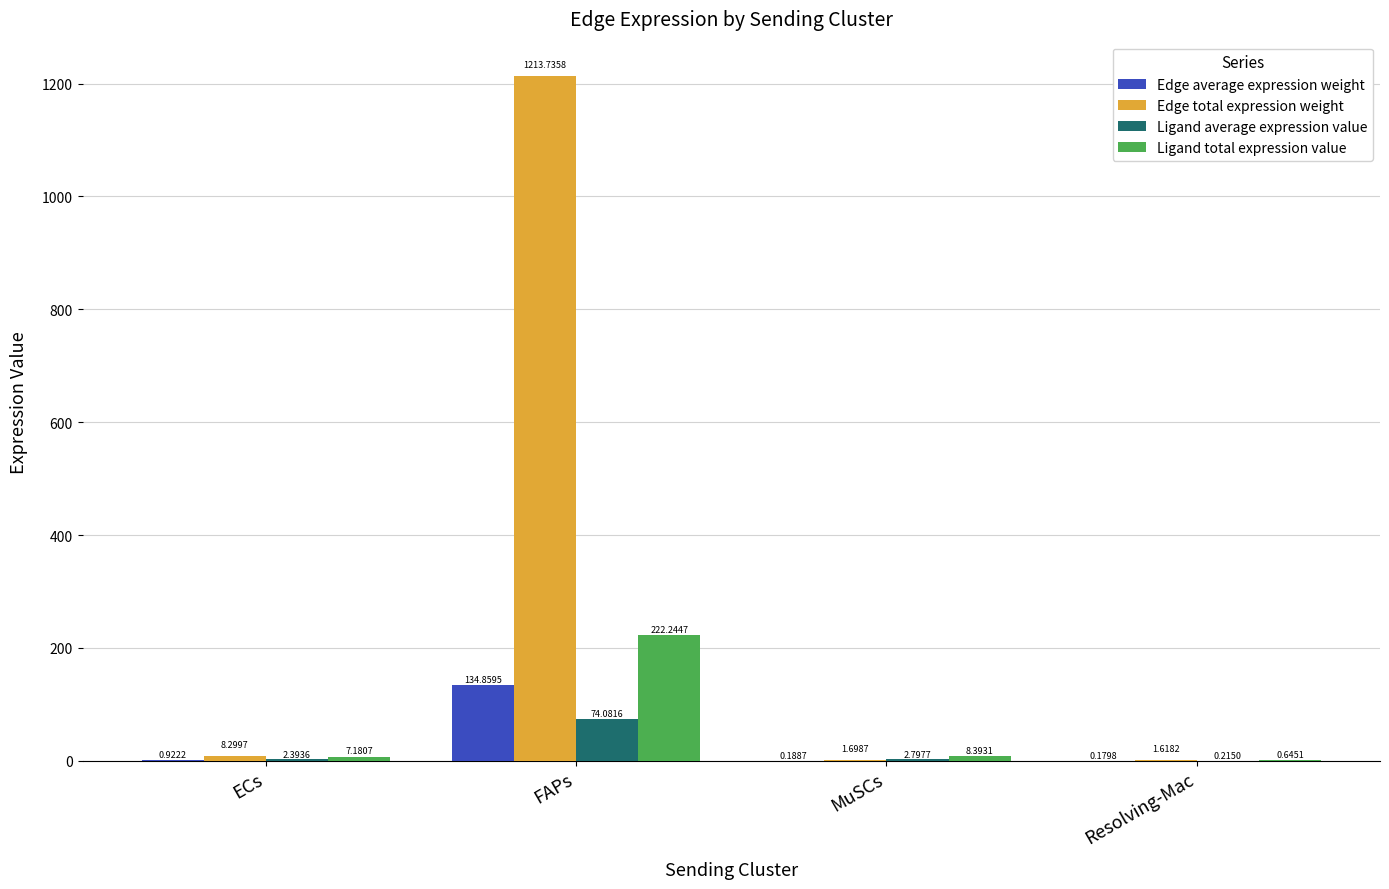

At which category is the sum across all series the highest?

FAPs